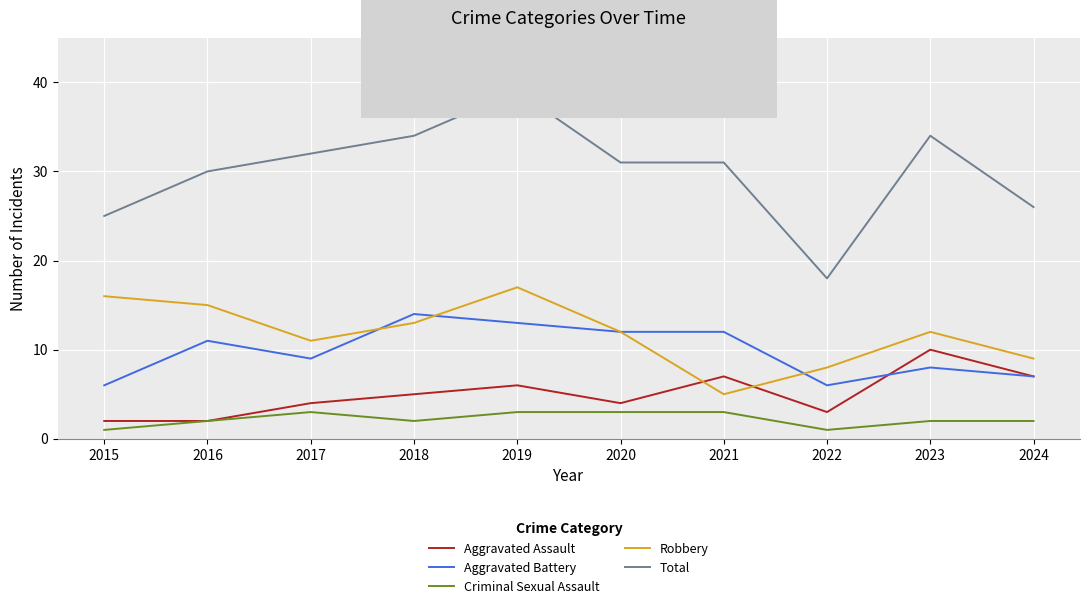

The value of Aggravated Battery at 2023 is 14. True or false?

False